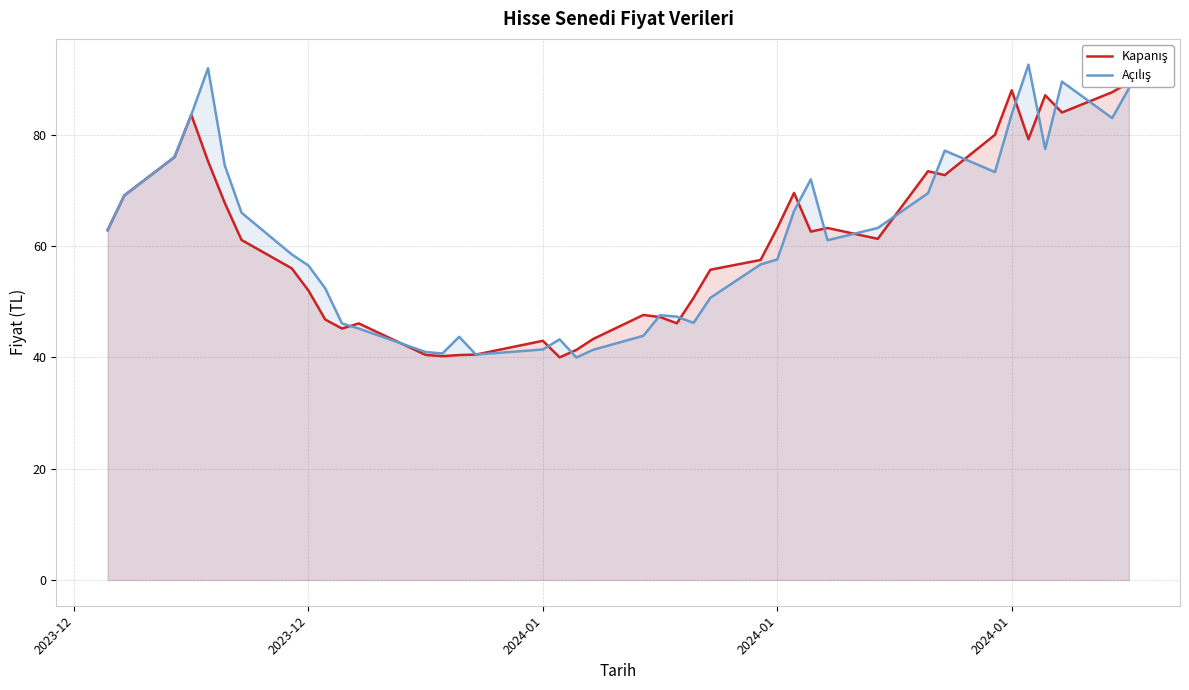

Rank the series by their average value, from highest to lowest.

Açılış, Kapanış